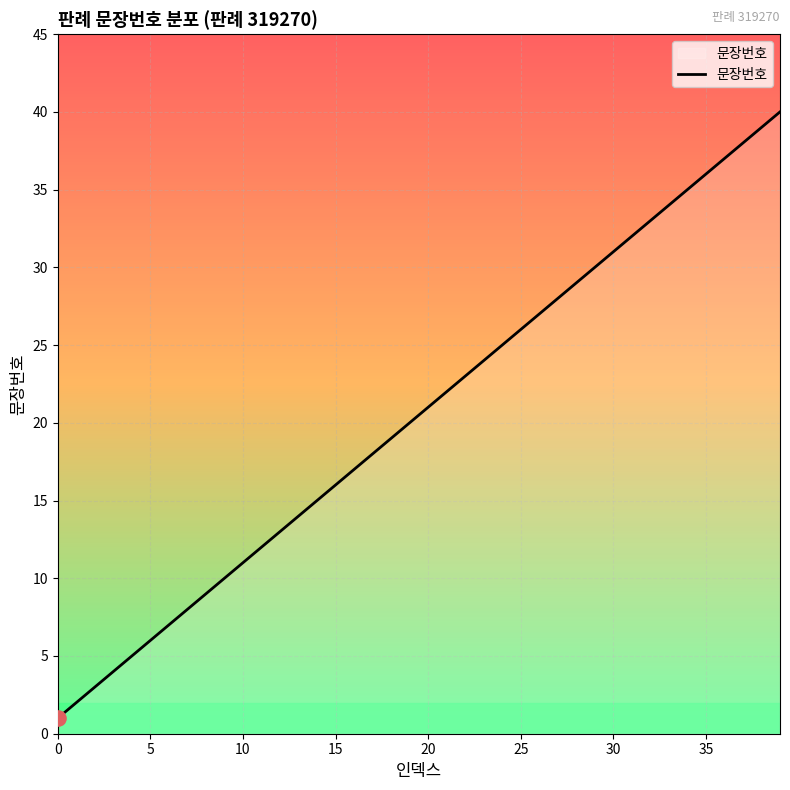

What is the maximum value shown in the chart?

40